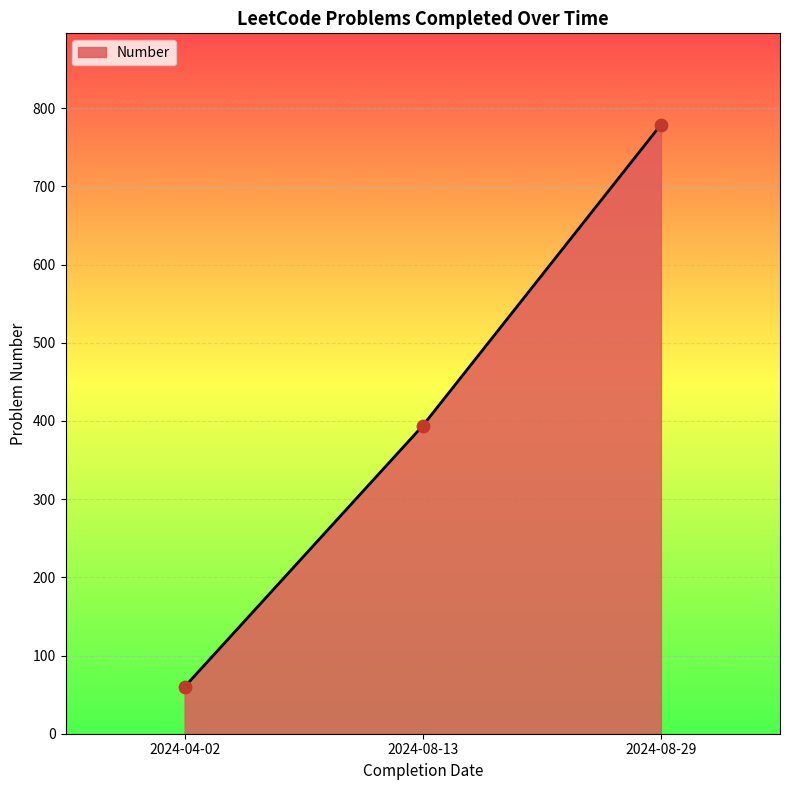

What is the change in value from 2024-04-02 to 2024-08-13?

+334